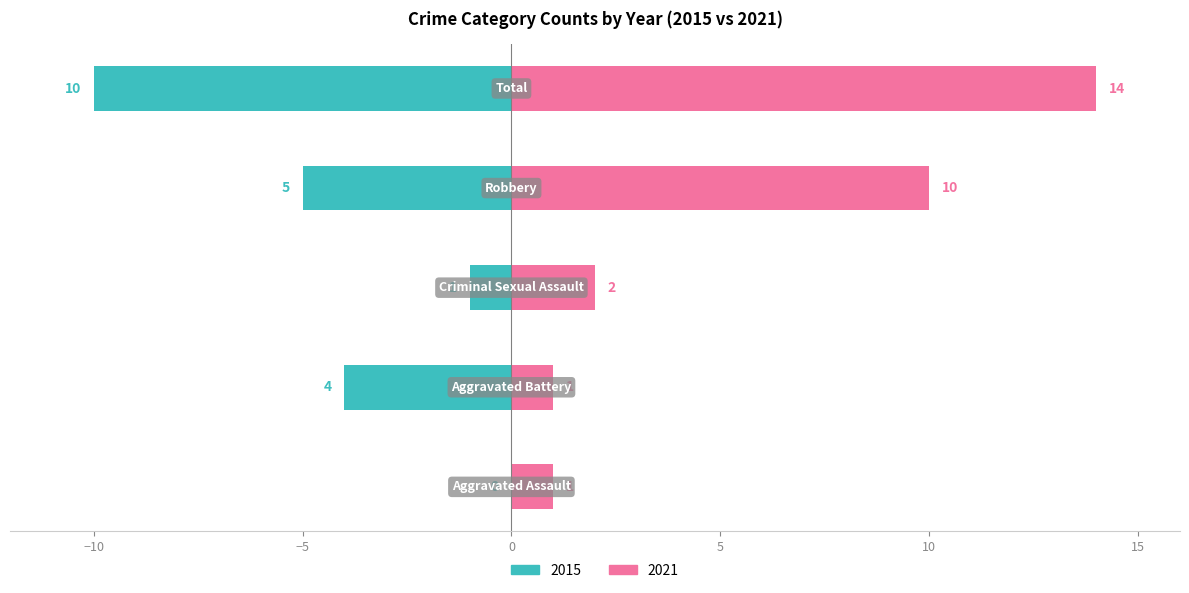

Reading right to left, list all the values displayed in this chart.

Left (2015): -10	-5	-1	-4	0
Right (2021): 14	10	2	1	1